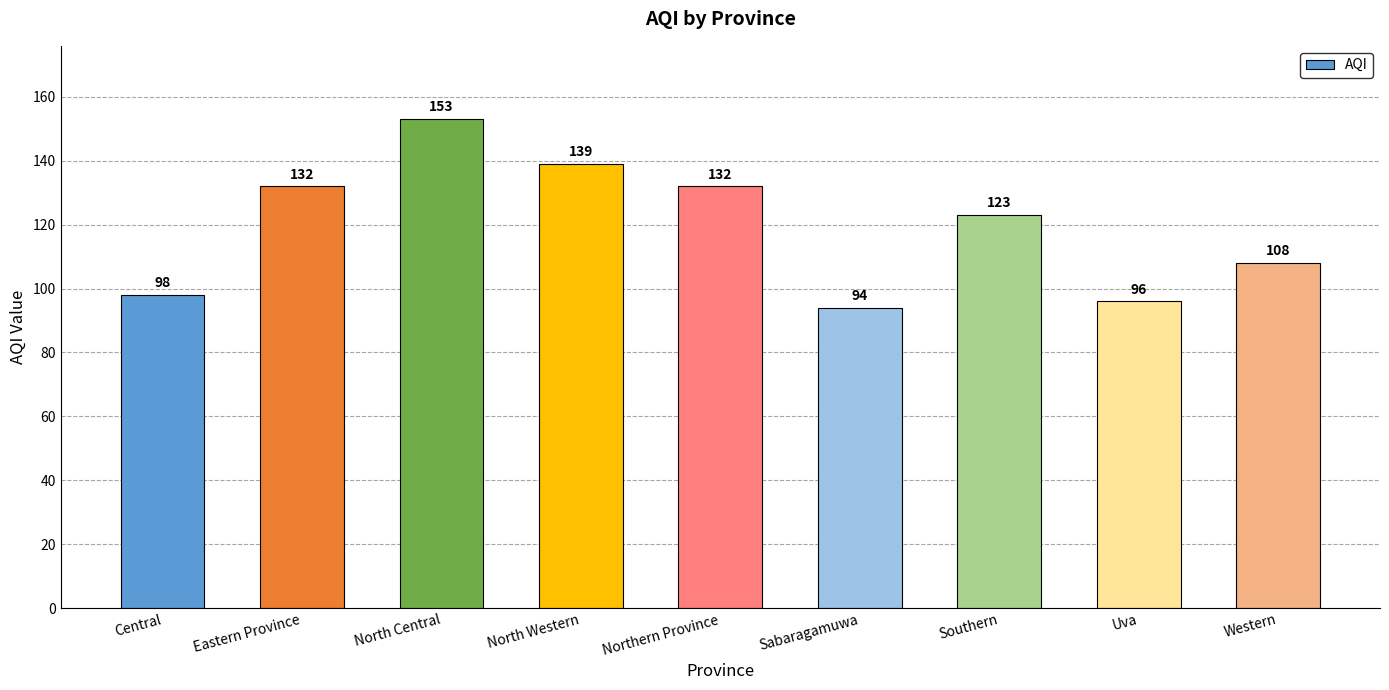

What position from the right is Northern Province?

5